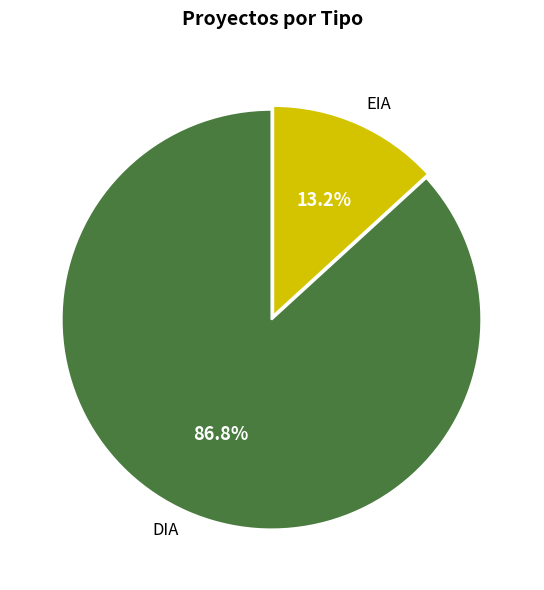

Does DIA account for over 50% of the chart?

Yes